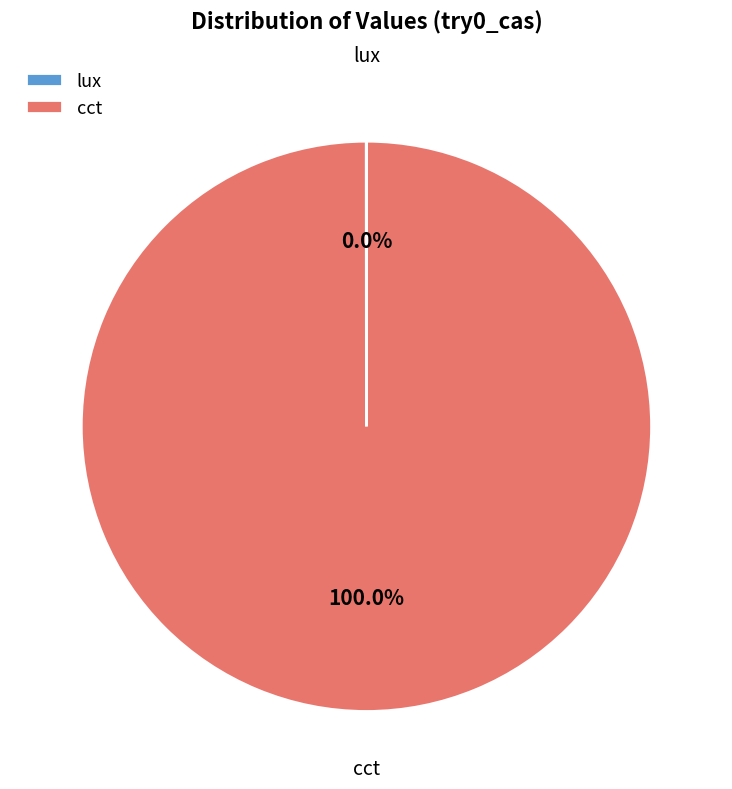

Which category accounts for the majority?

cct